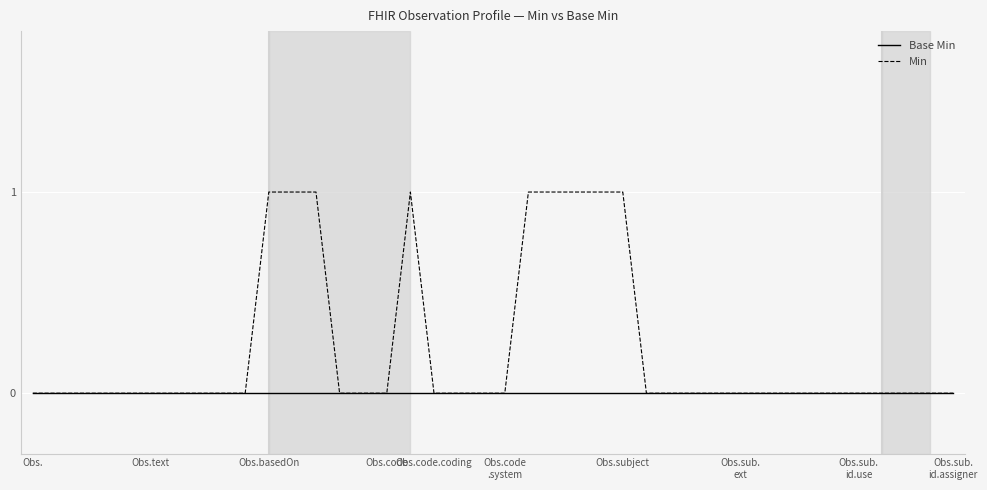

Rank the series by their maximum value, from lowest to highest.

Base Min, Min